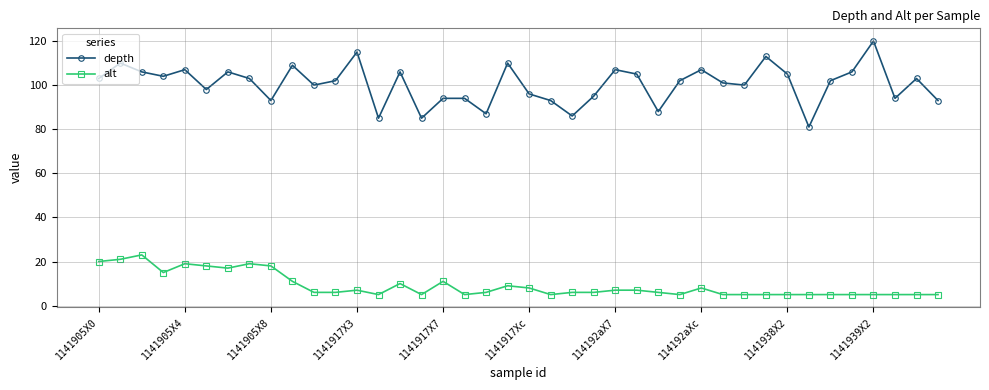

True or false: depth and alt intersect in this chart.

False